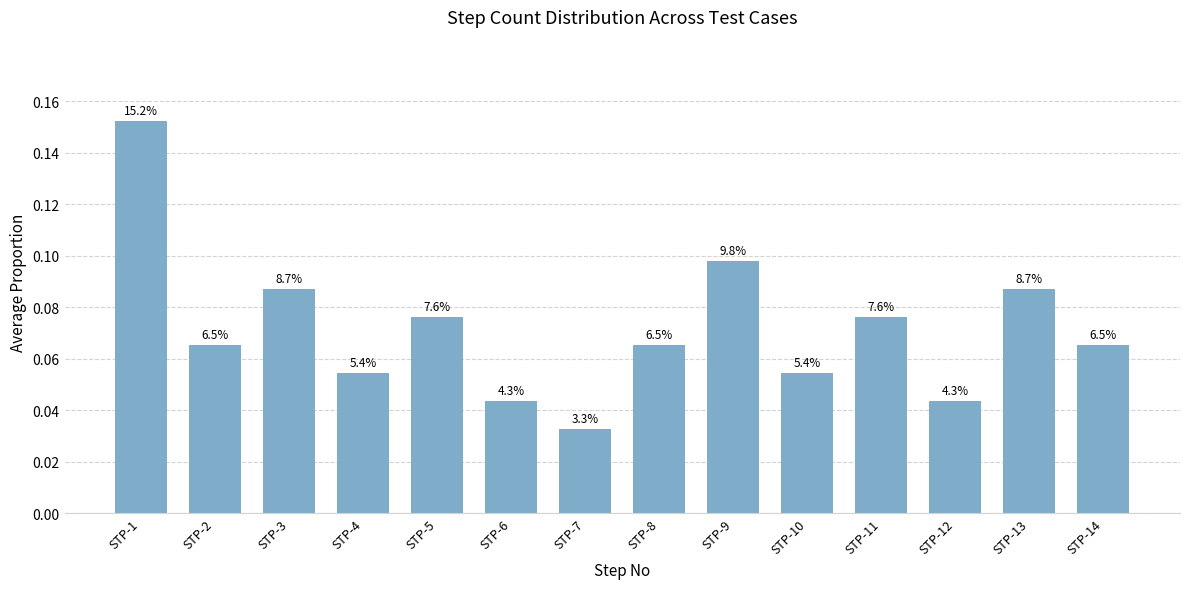

Rank the categories by value from lowest to highest.

STP-7, STP-6, STP-12, STP-4, STP-10, STP-2, STP-8, STP-14, STP-5, STP-11, STP-3, STP-13, STP-9, STP-1